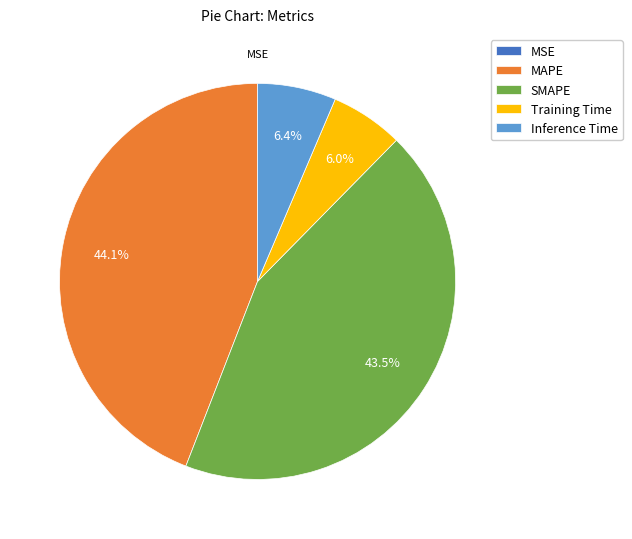

Which slice is the largest?

MAPE